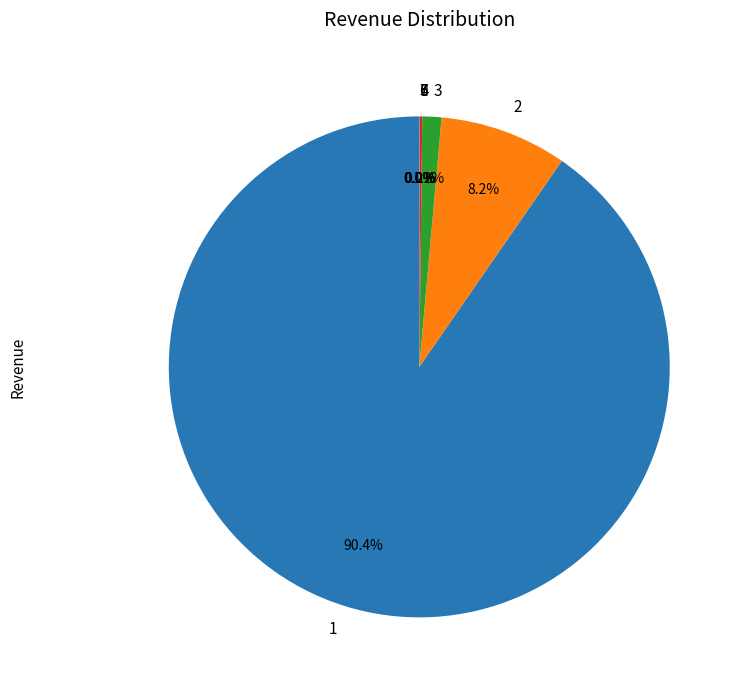

Do 1 and 2 together represent more than half of the pie?

Yes